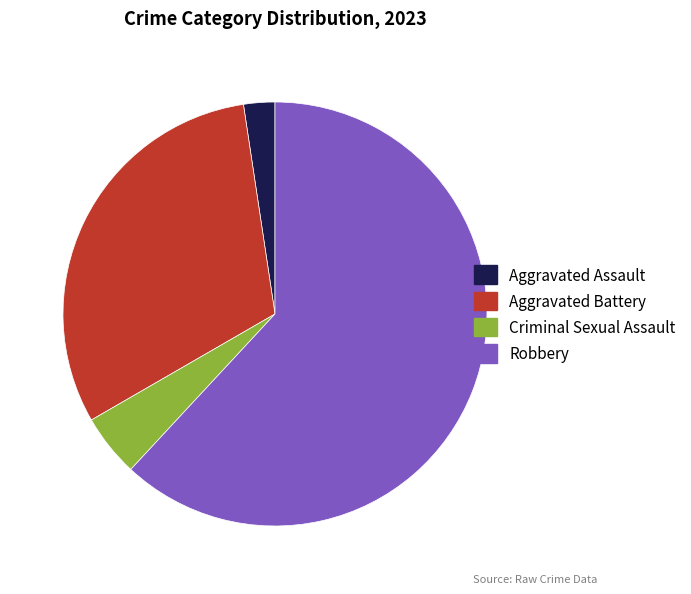

Combined, do Robbery and Criminal Sexual Assault account for over 50%?

Yes